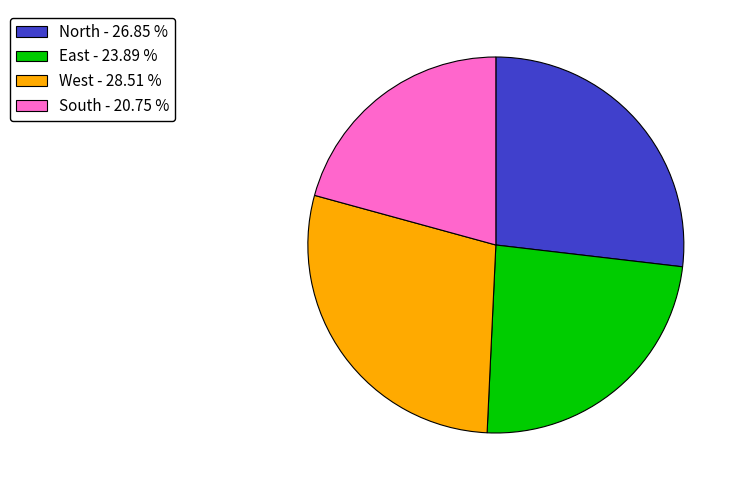

Between East - 23.89 % and North - 26.85 %, which is larger?

North - 26.85 %